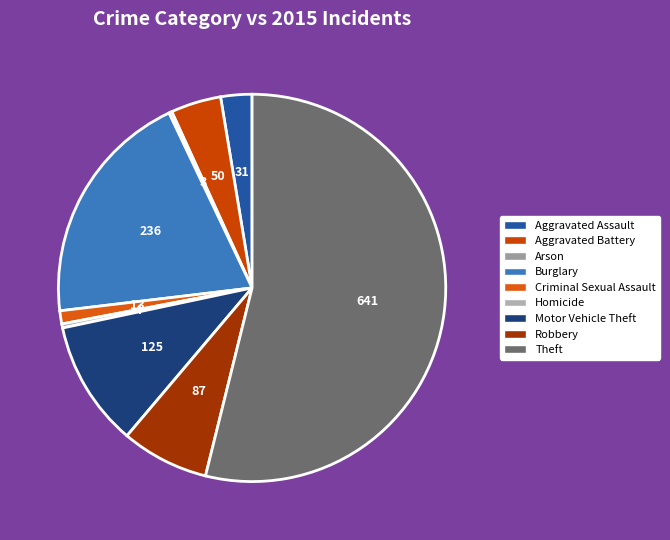

What is the change in value from Burglary to Motor Vehicle Theft?

-111